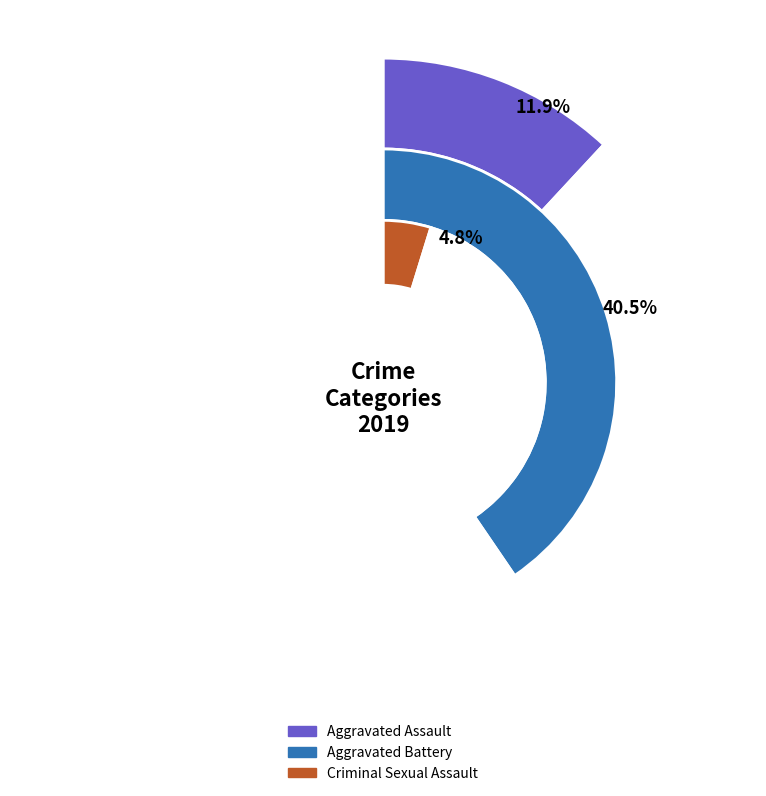

Is it true that Criminal Sexual Assault is 5% of the pie?

True